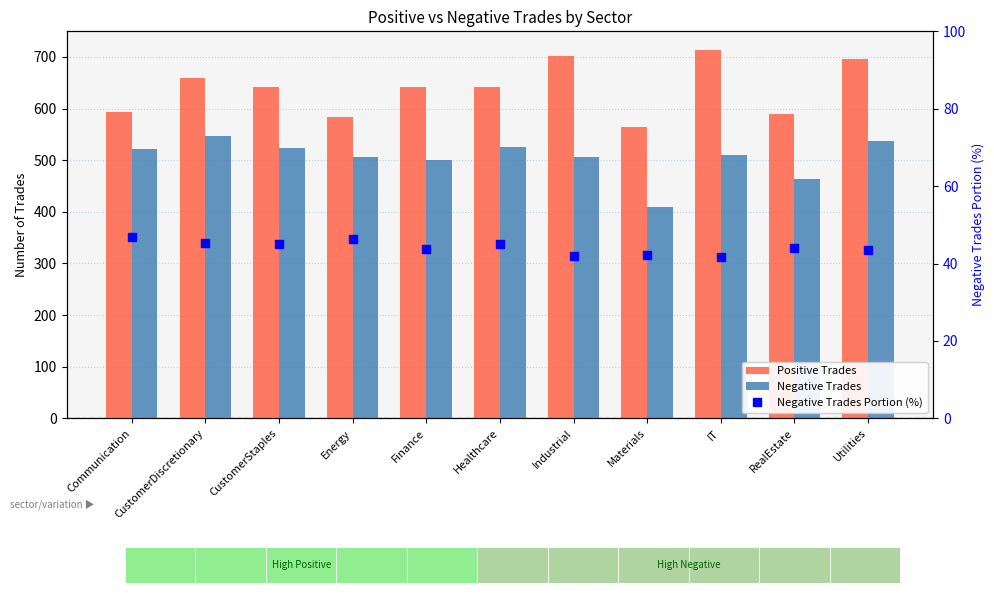

What is the difference between the maximum and minimum values in the Negative Trades Portion (%) series?

5.1